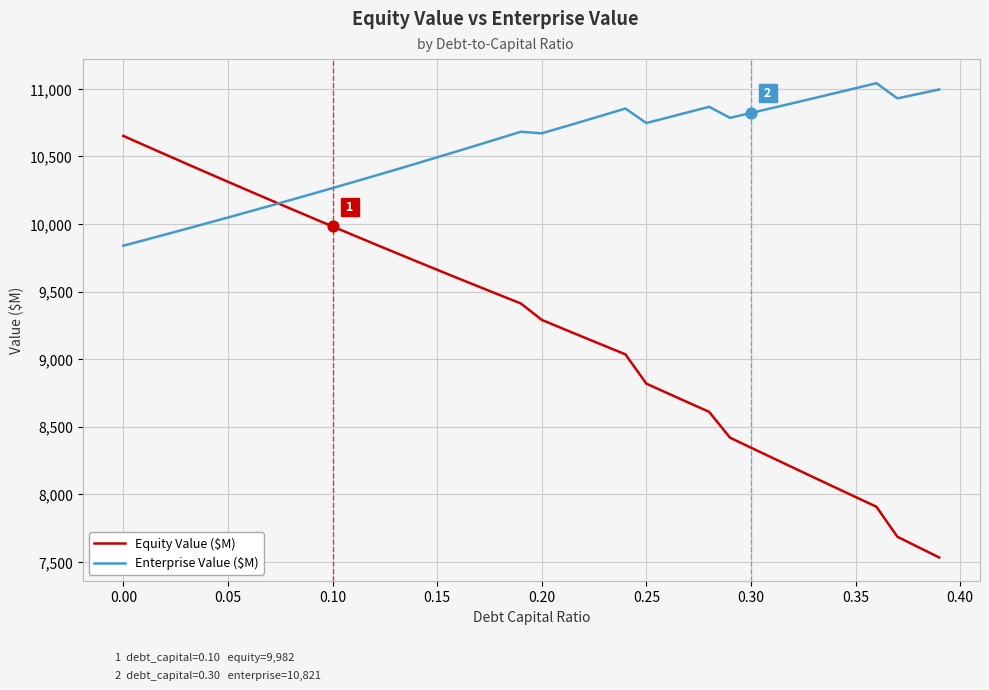

Which series has the largest total across all categories?

Enterprise Value ($M)